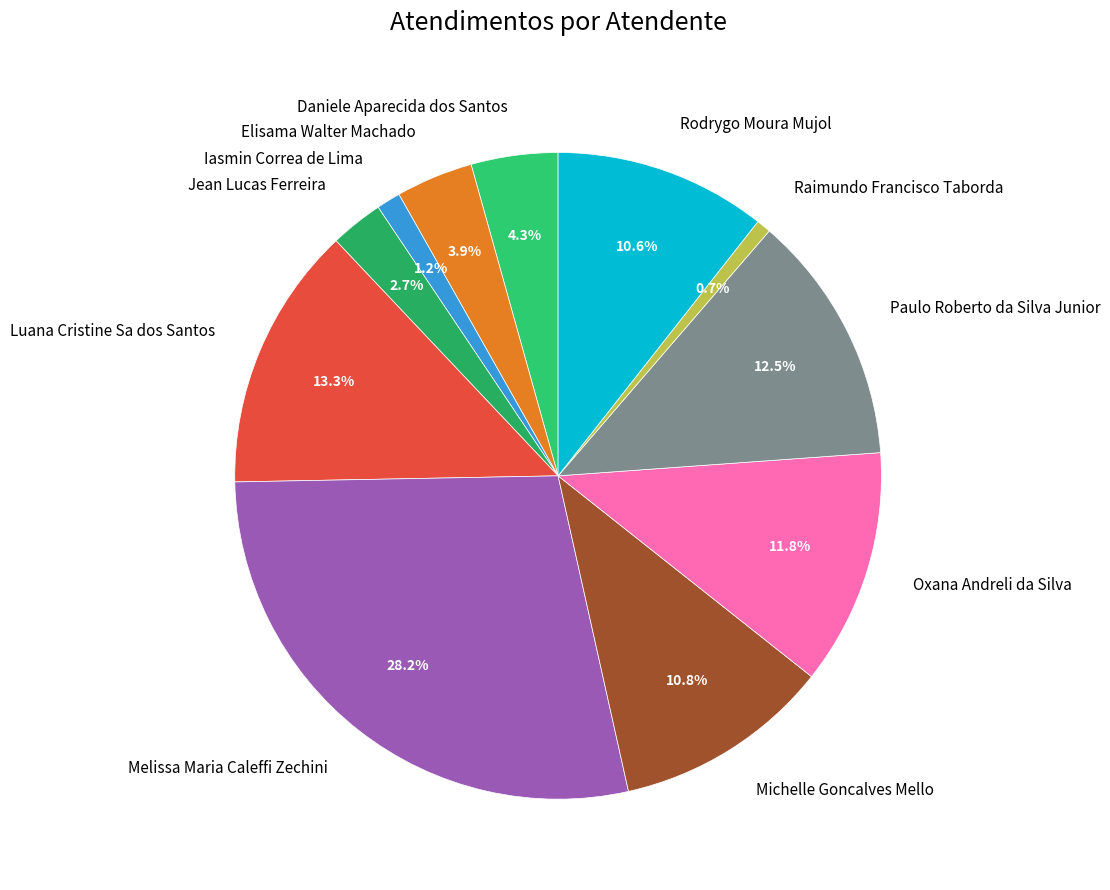

The Daniele Aparecida dos Santos slice represents 4% of the pie. True or false?

True